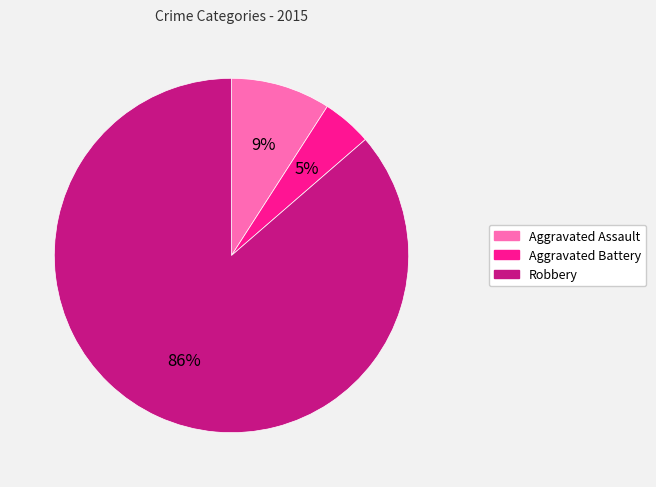

Rank the categories by value from lowest to highest.

Aggravated Battery, Aggravated Assault, Robbery